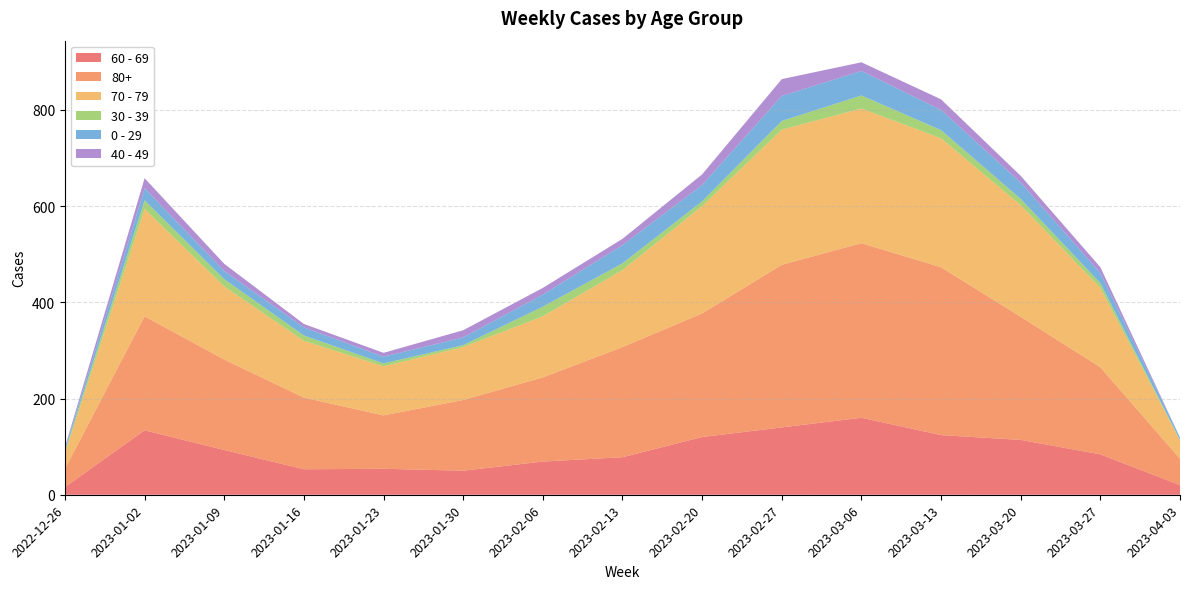

Reading left to right, list all the values displayed in this chart.

60 - 69: 2022-12-26=16	2023-01-02=134	2023-01-09=93	2023-01-16=53	2023-01-23=54	2023-01-30=50	2023-02-06=69	2023-02-13=78	2023-02-20=120	2023-02-27=140	2023-03-06=160	2023-03-13=124	2023-03-20=114	2023-03-27=84	2023-04-03=20
80+: 2022-12-26=38	2023-01-02=237	2023-01-09=188	2023-01-16=149	2023-01-23=111	2023-01-30=147	2023-02-06=175	2023-02-13=229	2023-02-20=257	2023-02-27=338	2023-03-06=363	2023-03-13=349	2023-03-20=256	2023-03-27=181	2023-04-03=55
70 - 79: 2022-12-26=32	2023-01-02=223	2023-01-09=152	2023-01-16=118	2023-01-23=102	2023-01-30=110	2023-02-06=127	2023-02-13=160	2023-02-20=223	2023-02-27=281	2023-03-06=280	2023-03-13=268	2023-03-20=232	2023-03-27=165	2023-04-03=38
30 - 39: 2022-12-26=5	2023-01-02=18	2023-01-09=15	2023-01-16=11	2023-01-23=6	2023-01-30=4	2023-02-06=20	2023-02-13=14	2023-02-20=10	2023-02-27=18	2023-03-06=27	2023-03-13=17	2023-03-20=13	2023-03-27=10	2023-04-03=1
0 - 29: 2022-12-26=4	2023-01-02=25	2023-01-09=17	2023-01-16=17	2023-01-23=14	2023-01-30=16	2023-02-06=25	2023-02-13=38	2023-02-20=34	2023-02-27=52	2023-03-06=51	2023-03-13=42	2023-03-20=34	2023-03-27=21	2023-04-03=5
40 - 49: 2022-12-26=4	2023-01-02=21	2023-01-09=15	2023-01-16=7	2023-01-23=8	2023-01-30=15	2023-02-06=14	2023-02-13=13	2023-02-20=22	2023-02-27=35	2023-03-06=18	2023-03-13=22	2023-03-20=14	2023-03-27=12	2023-04-03=0